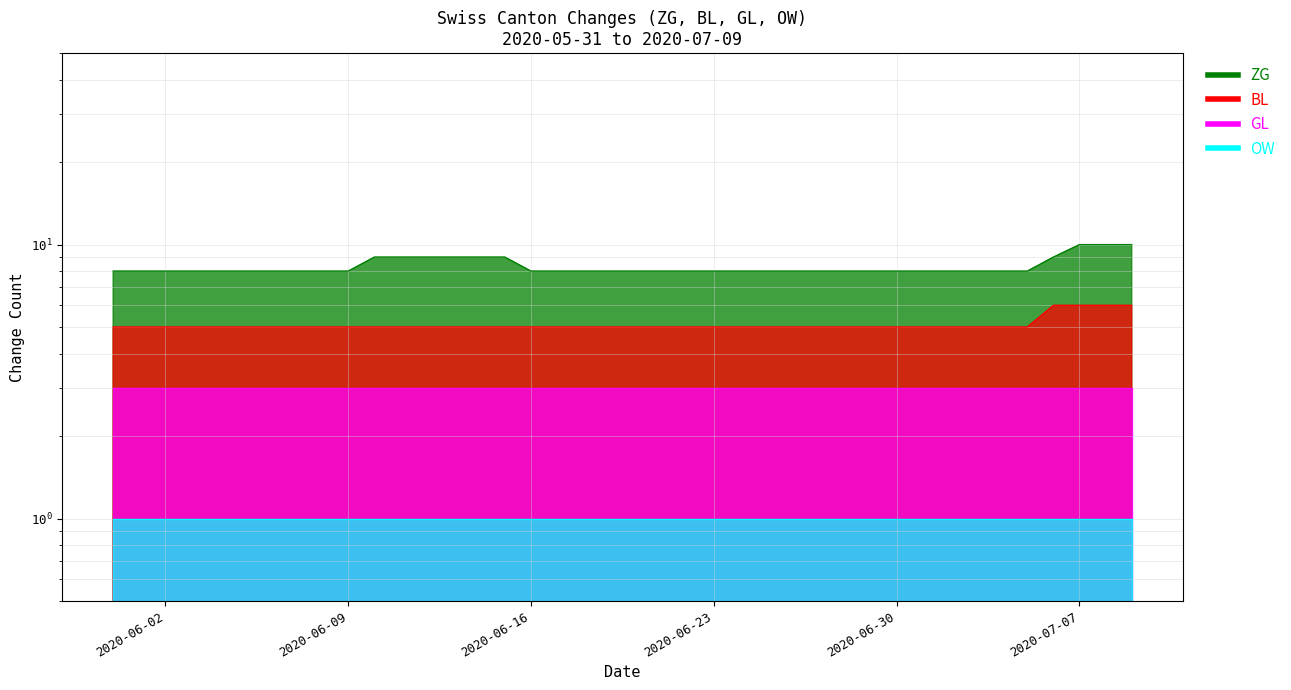

The value of BL at 2020-06-10 is 3. True or false?

False